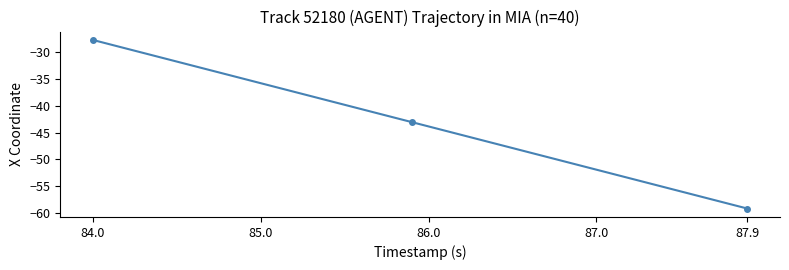

What is the difference between the second highest and second lowest values?

29.9